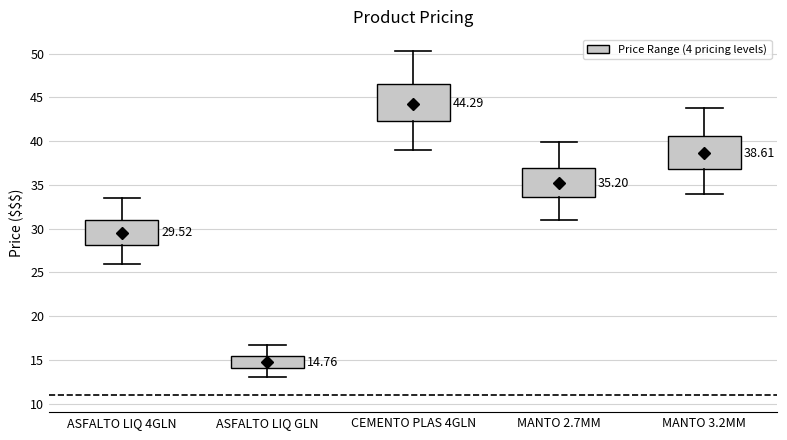

Which box is the tallest, from its lower edge to its upper edge?

CEMENTO PLAS 4GLN